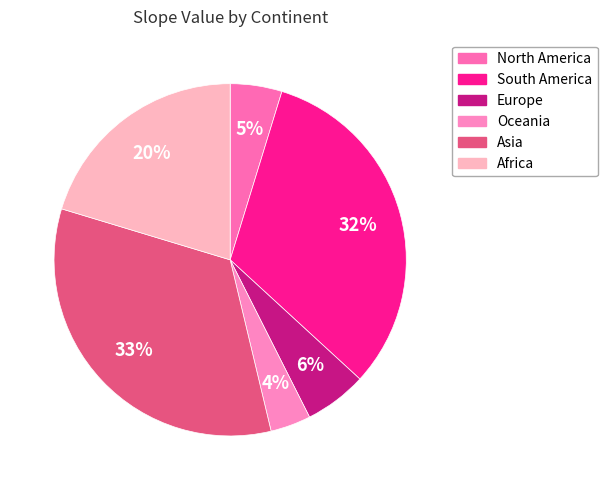

Does South America represent more than half of the total?

No